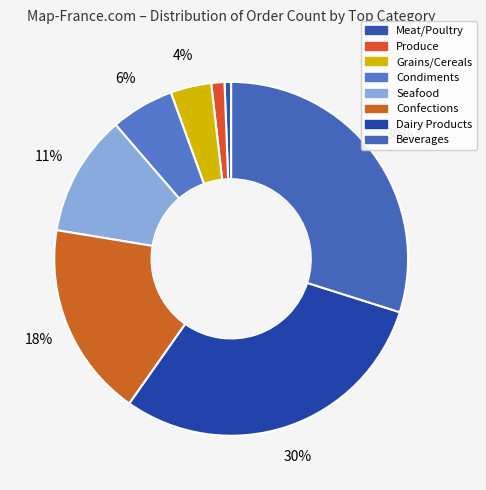

Is it true that Grains/Cereals is 4% of the pie?

True